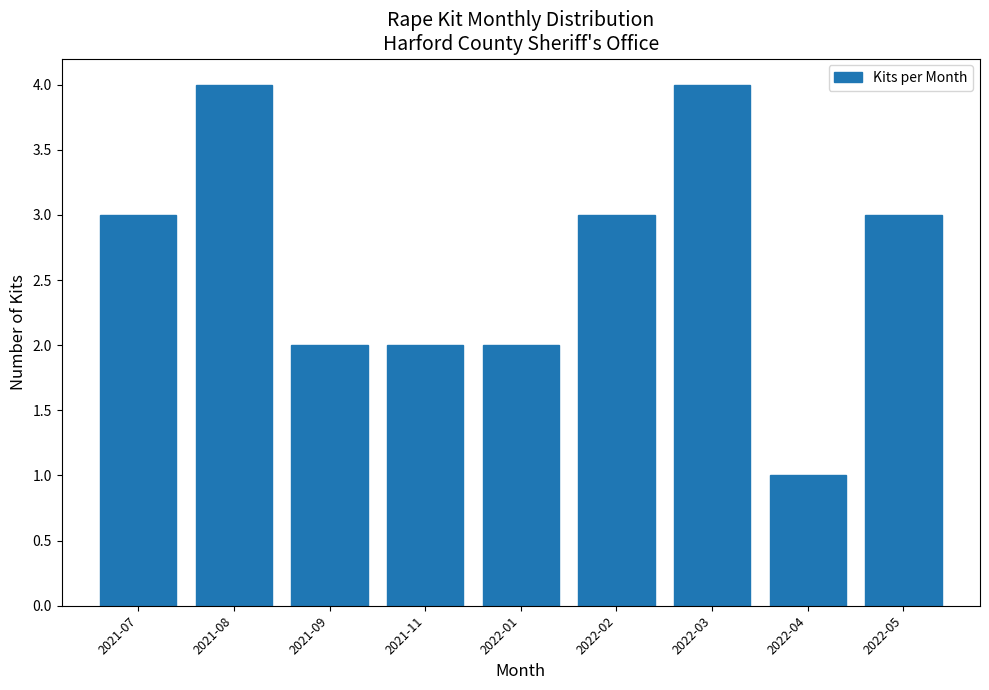

Reading left to right, what are all the values shown in this chart?

2021-07=3	2021-08=4	2021-09=2	2021-11=2	2022-01=2	2022-02=3	2022-03=4	2022-04=1	2022-05=3